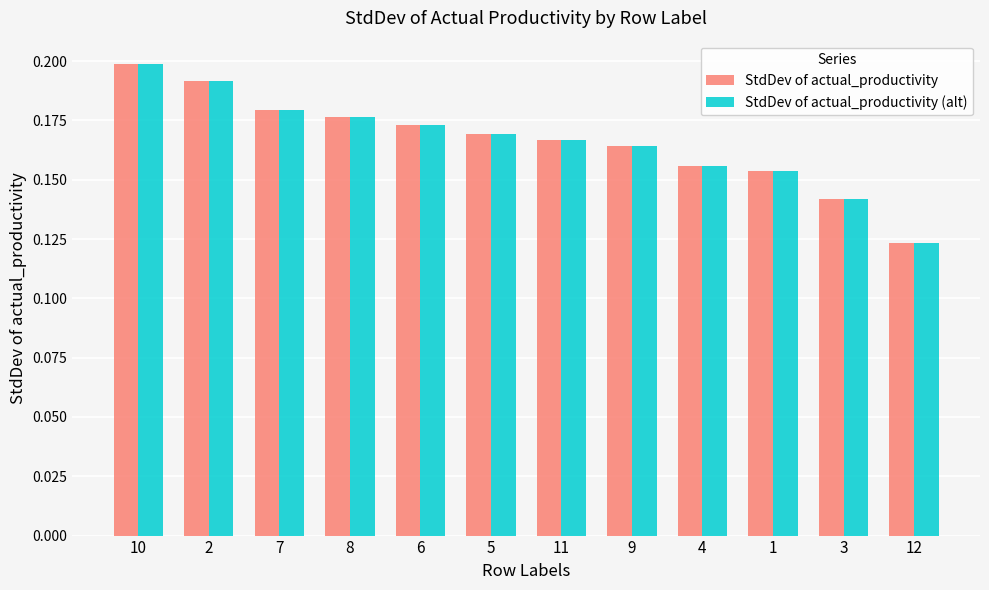

How many bars are there in each group?

2